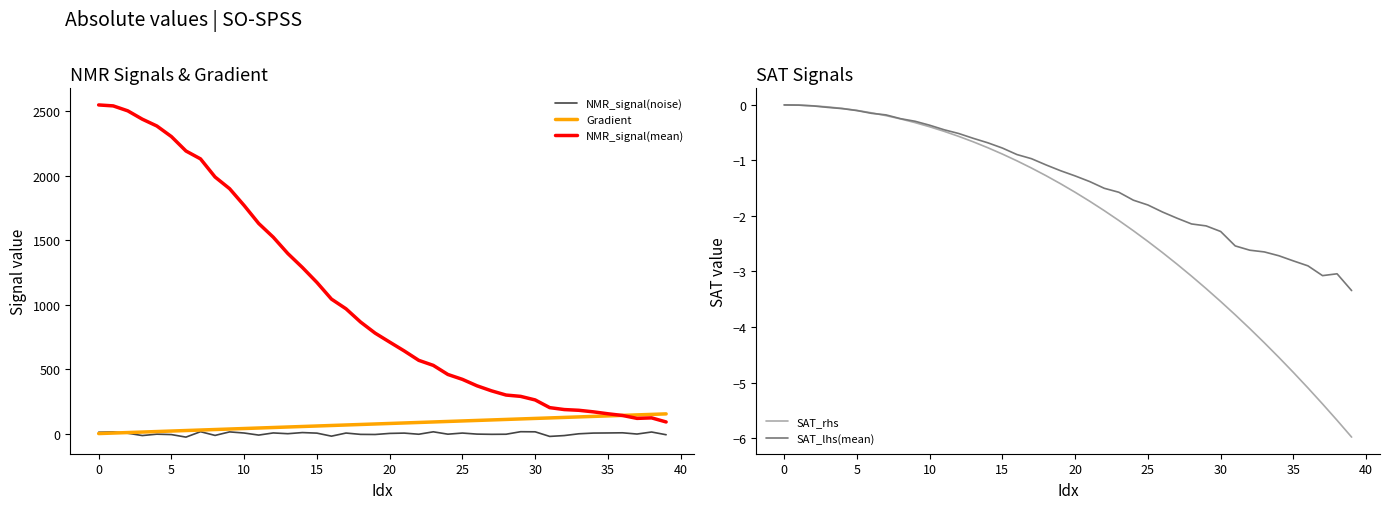

What is the sum of the NMR_signal(mean) values at 26 and 24?

828.9